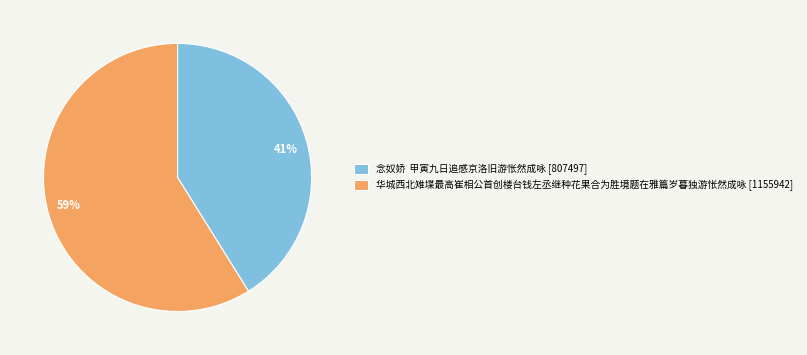

How many slices are in this pie chart?

2